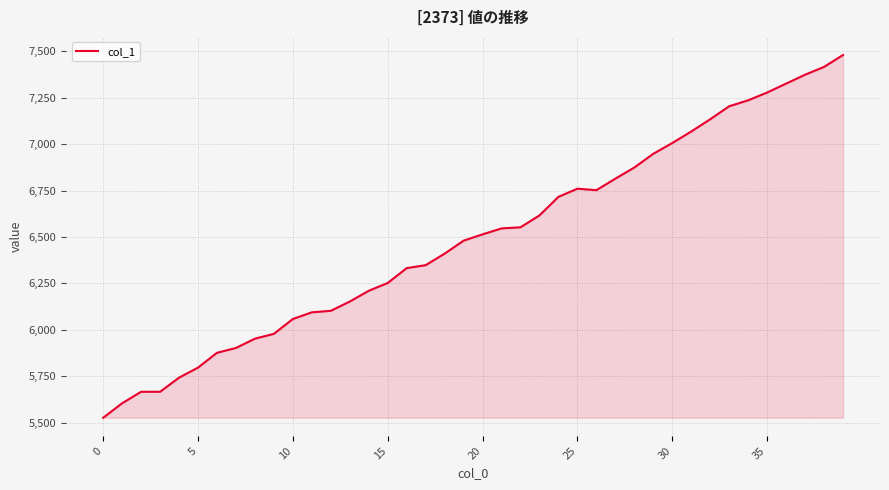

What is the greatest value displayed?

7480